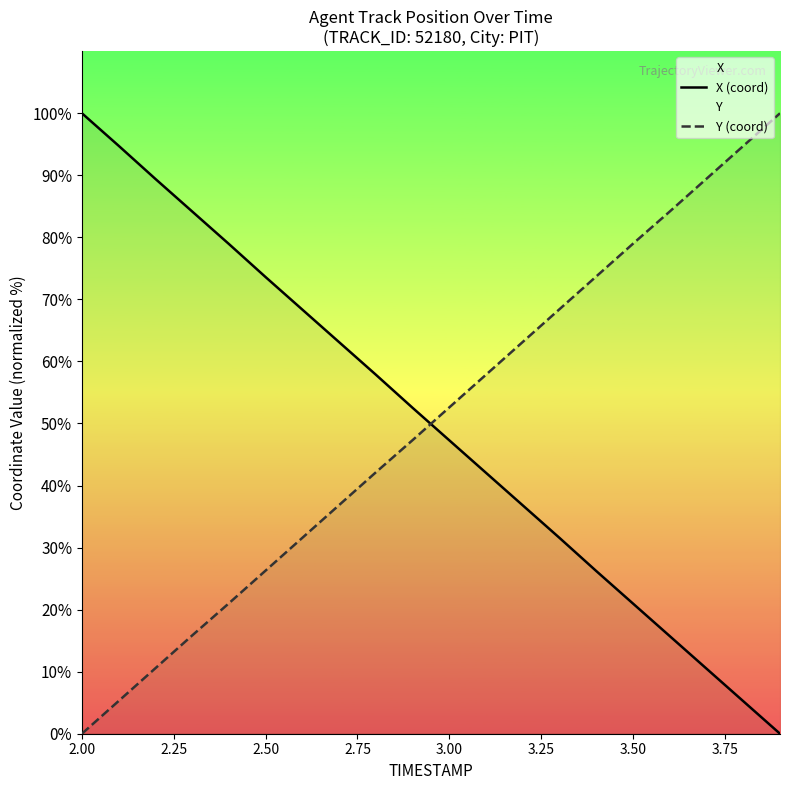

What is the maximum value for X (coord)?

100.0